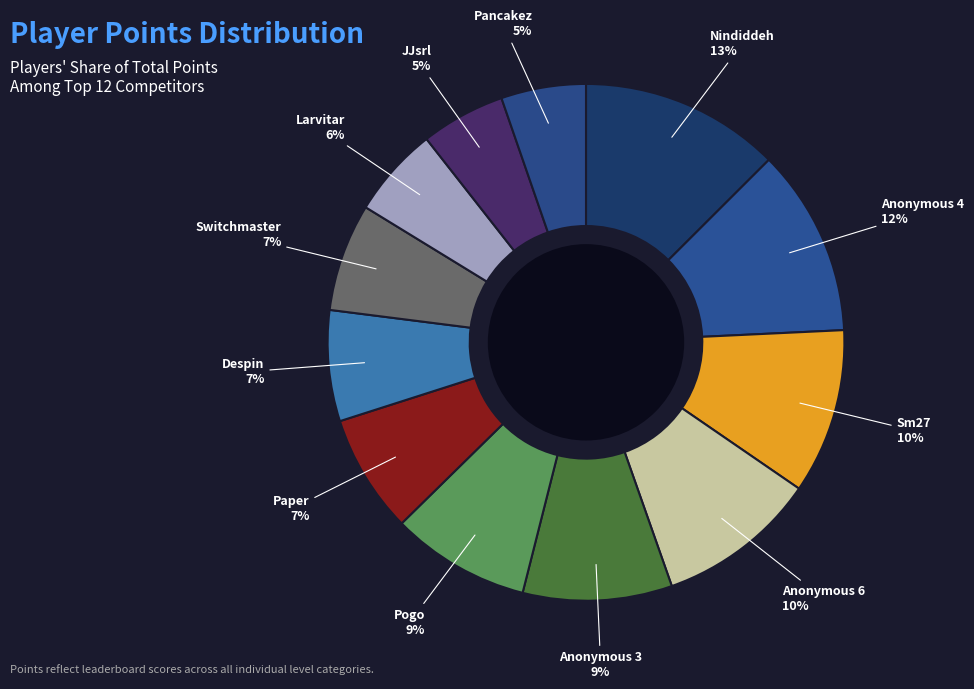

To the nearest percent, what percentage of the pie is Paper?

7%